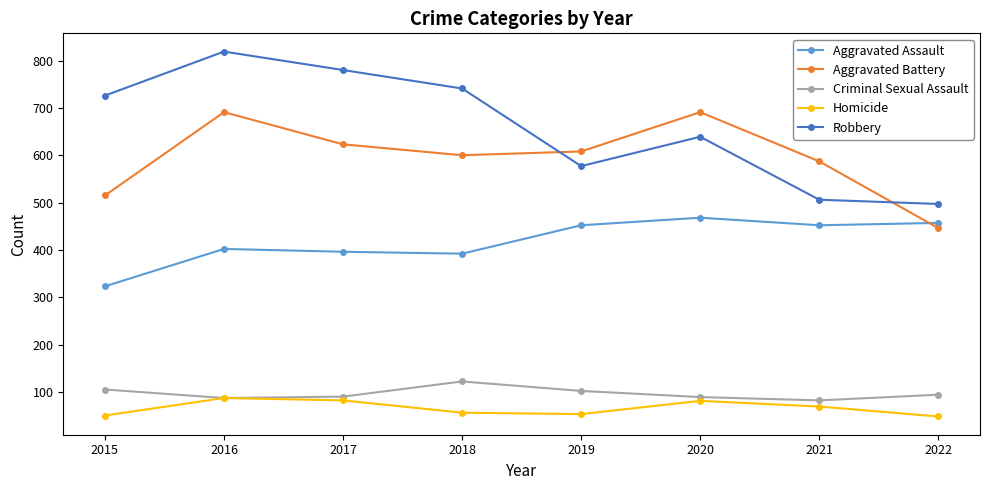

List the series in order of their peak value, highest first.

Robbery, Aggravated Battery, Aggravated Assault, Criminal Sexual Assault, Homicide